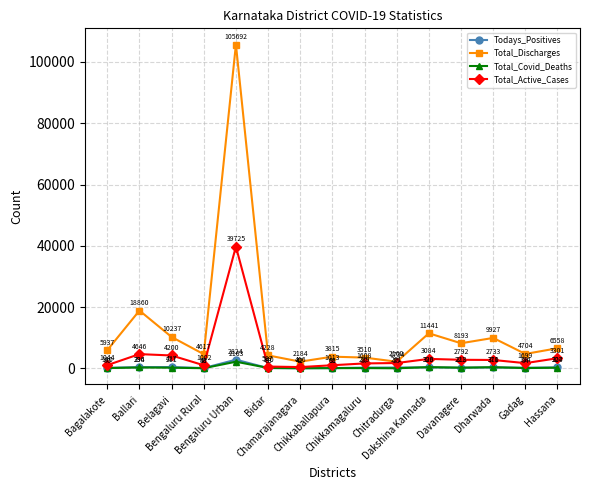

At Belagavi, list the series in order from smallest to largest.

Total_Covid_Deaths, Todays_Positives, Total_Active_Cases, Total_Discharges